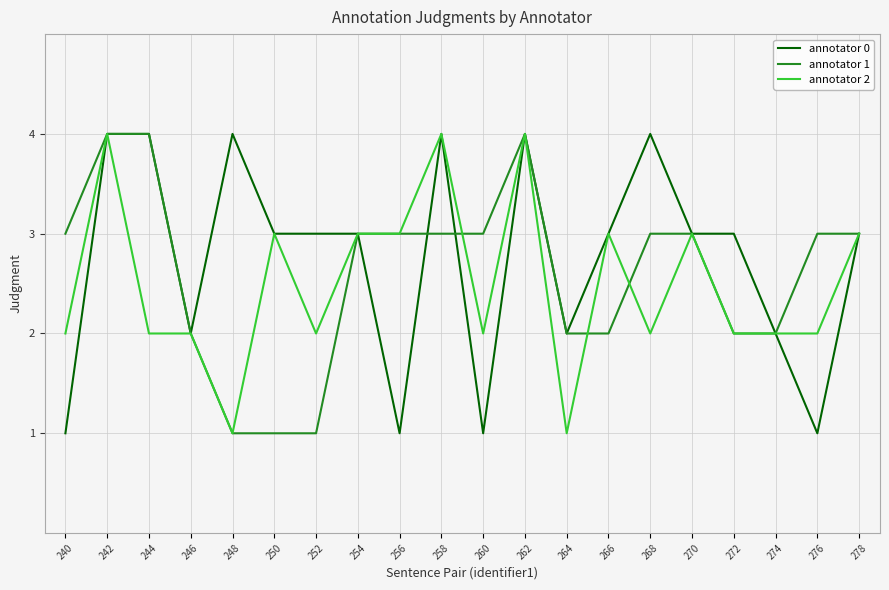

What is the greatest value displayed?

4